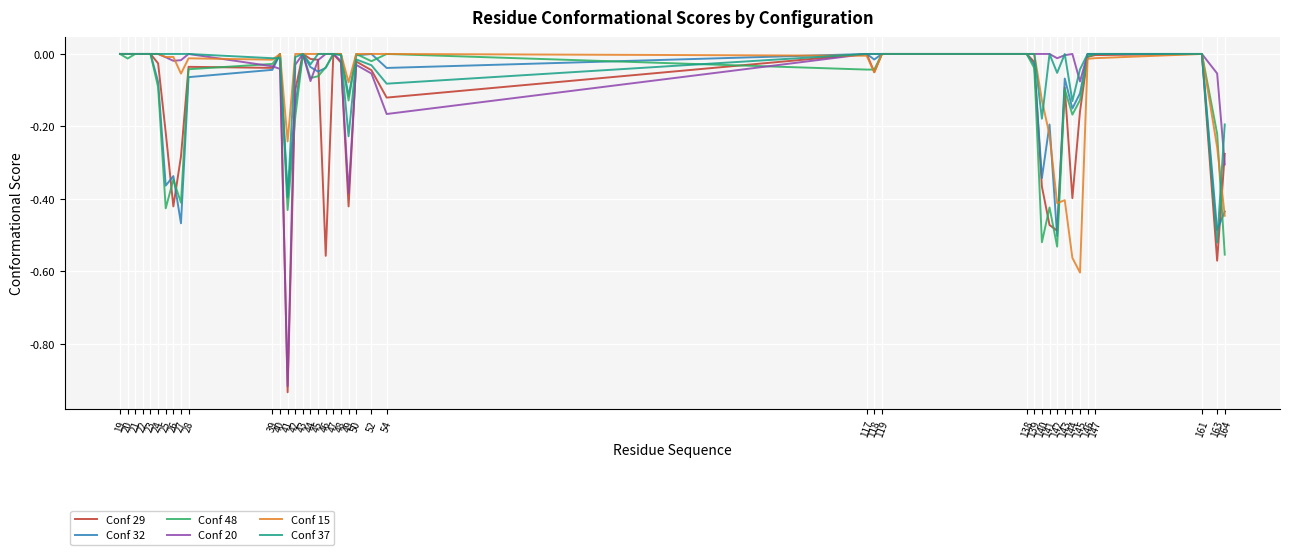

Which series has the largest total across all categories?

Conf 37